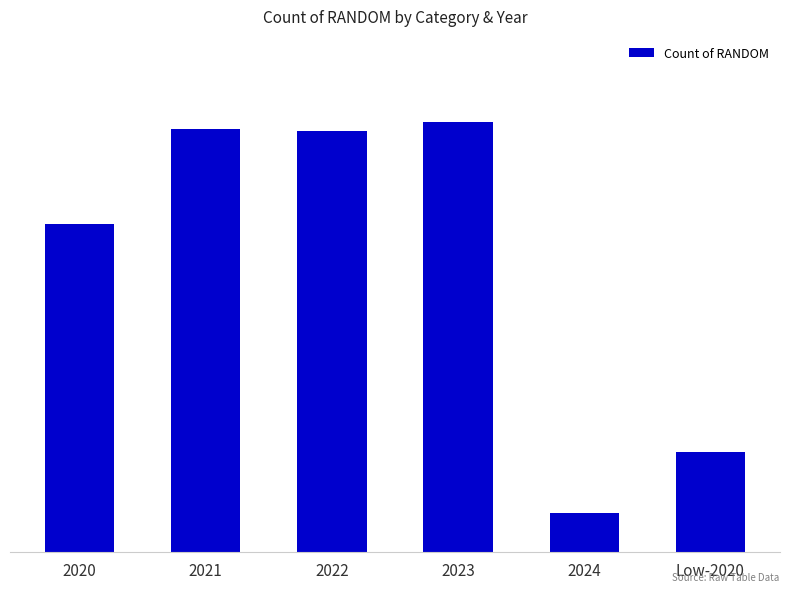

Reading left to right, transcribe all the data shown in this chart.

2020=191	2021=246	2022=245	2023=250	2024=23	Low-2020=58